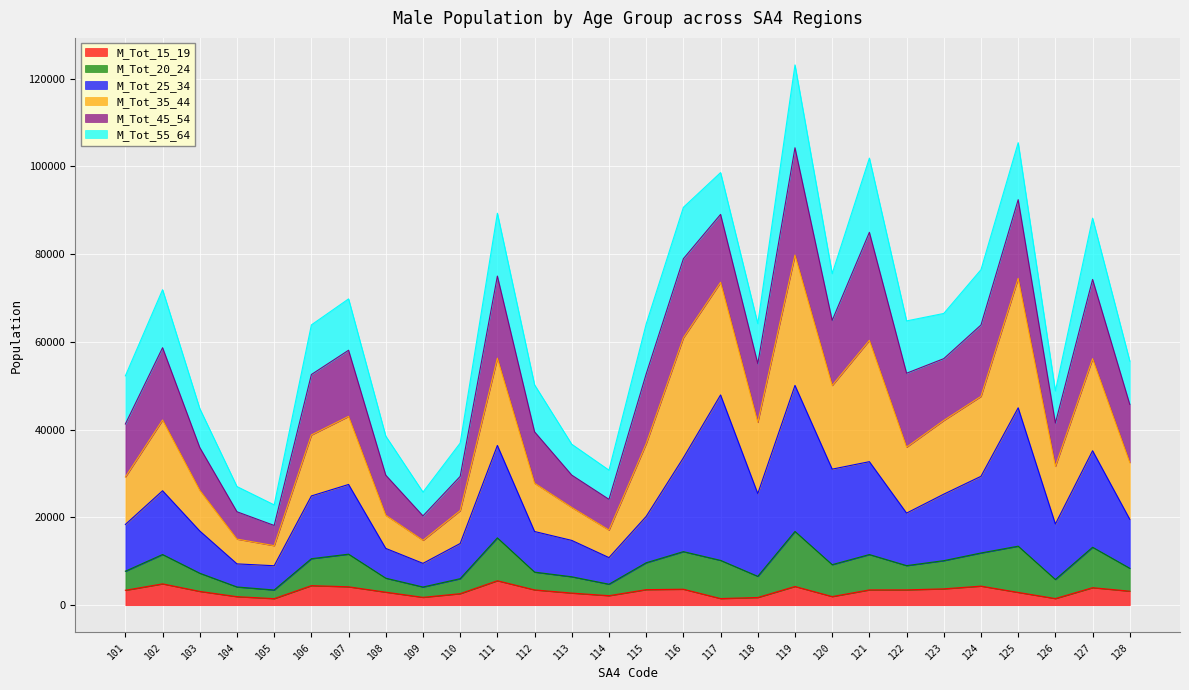

Which series has the largest range (max minus min)?

M_Tot_35_44